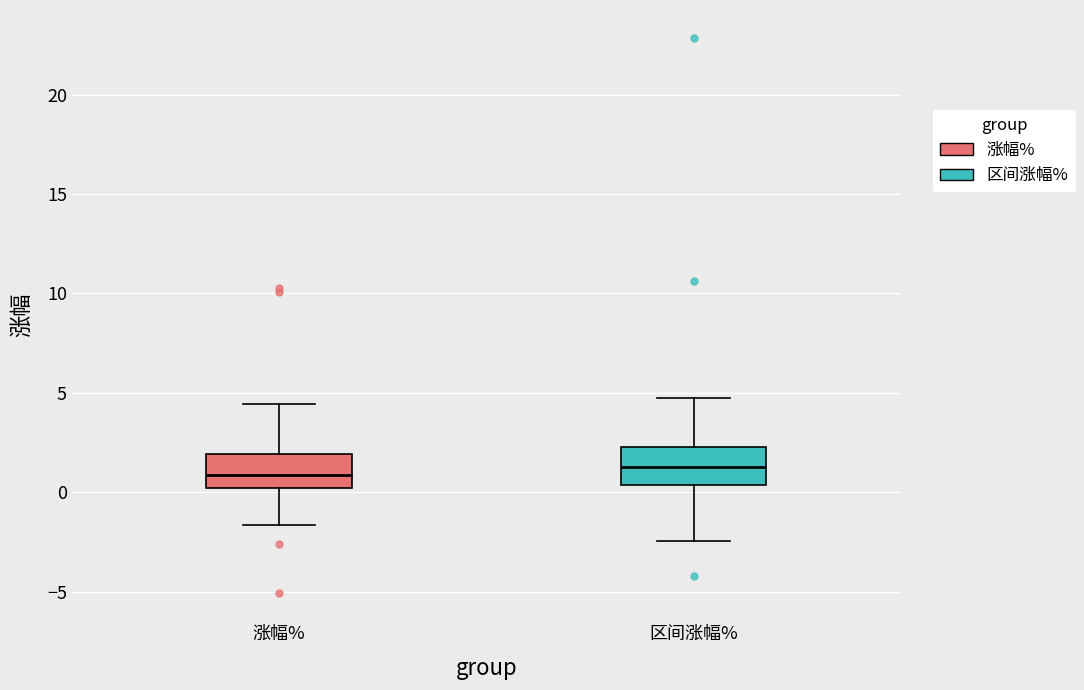

Where is the upper edge of the box for 区间涨幅% on the y-axis? The values are not printed on the chart, so give them approximately, as read against the axis.

2.5